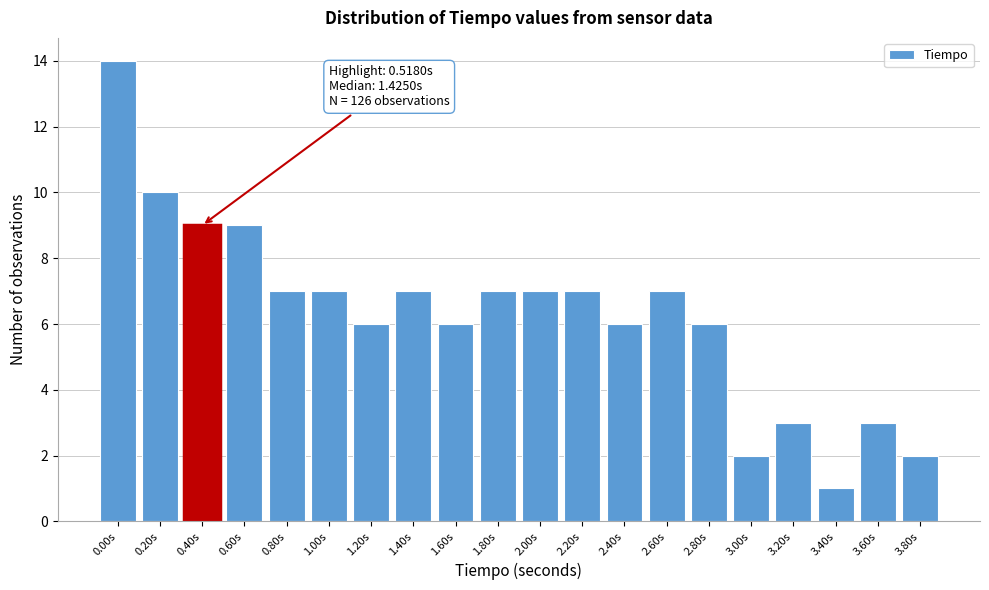

Reading left to right, extract all data points from this chart.

14	10	9	9	7	7	6	7	6	7	7	7	6	7	6	2	3	1	3	2